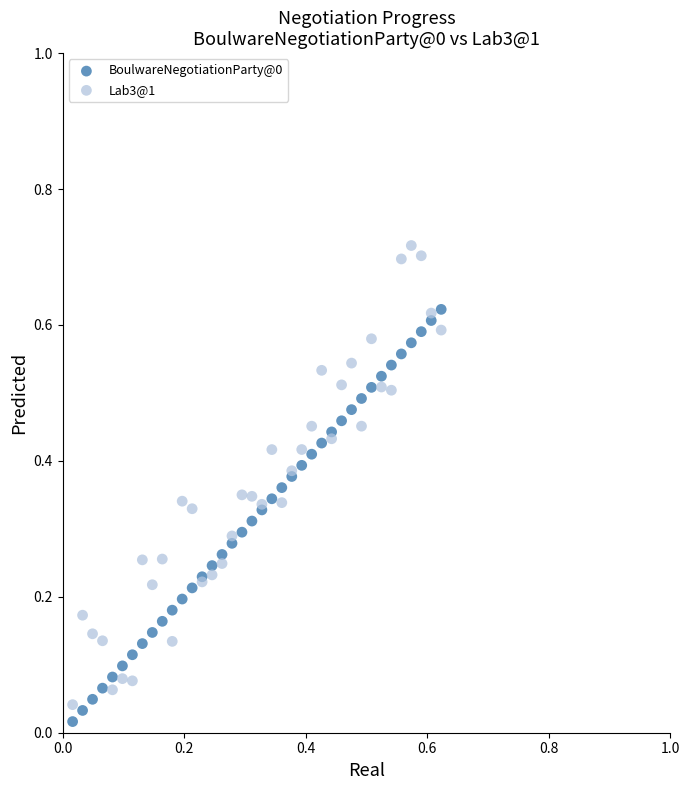

Which series has the widest spread of Y values?

Lab3@1